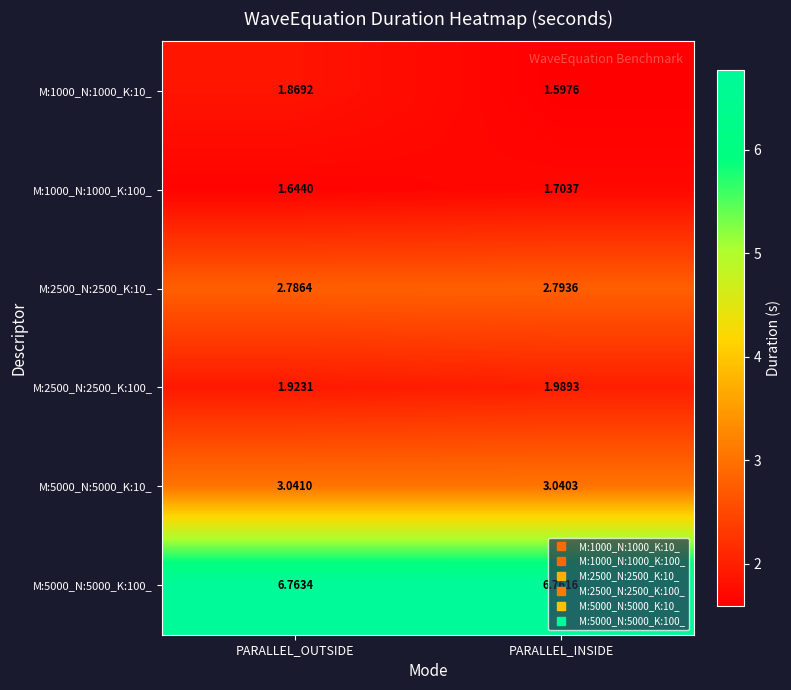

Is the value of M:1000_N:1000_K:100_ at PARALLEL_OUTSIDE greater than the value of M:2500_N:2500_K:100_ at PARALLEL_INSIDE?

No